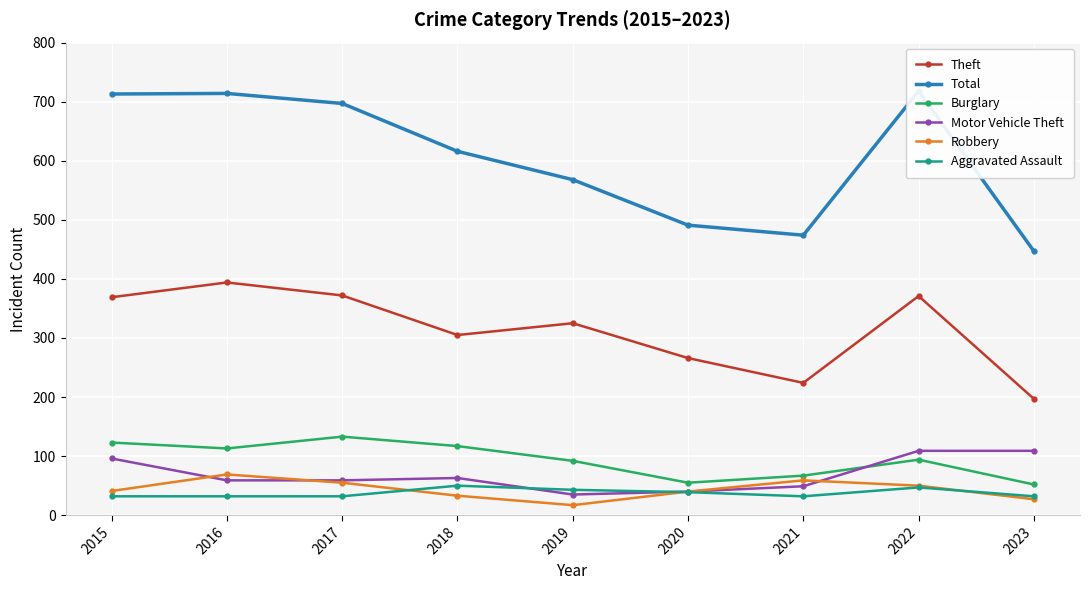

What is the value of the Burglary point at the 7th from the left?

67